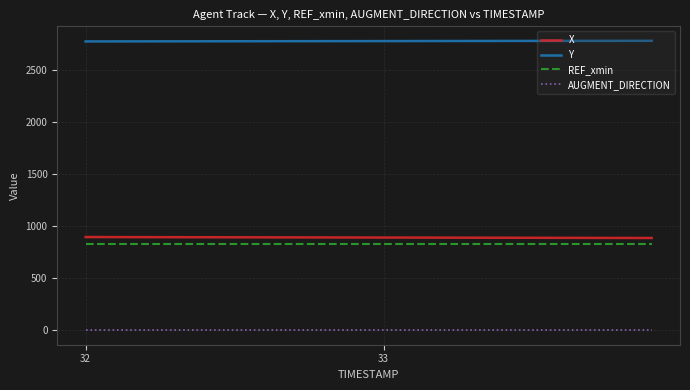

True or false: AUGMENT_DIRECTION and REF_xmin intersect in this chart.

False